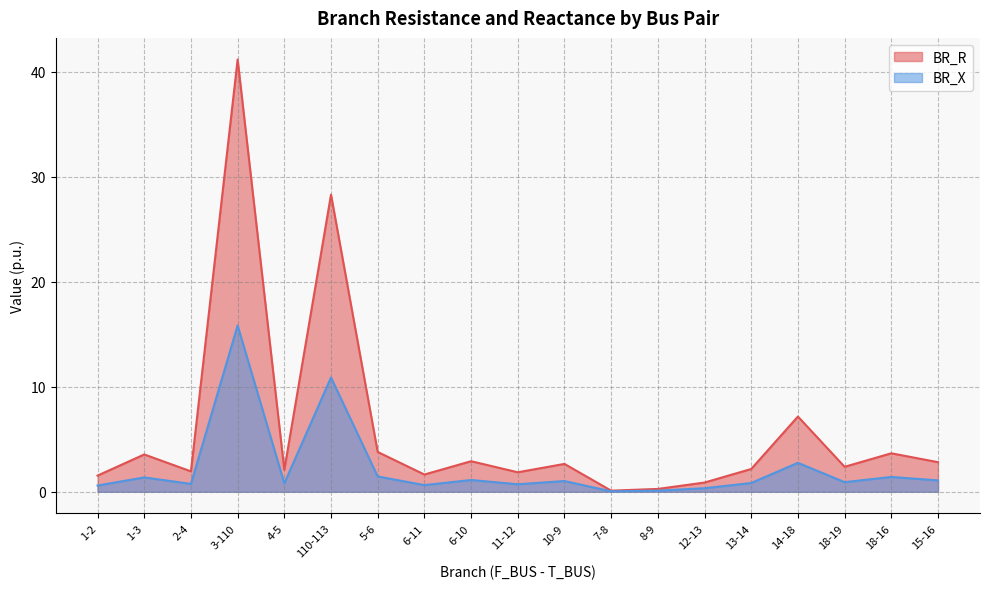

What is the label of the 15th point from the right?

4-5